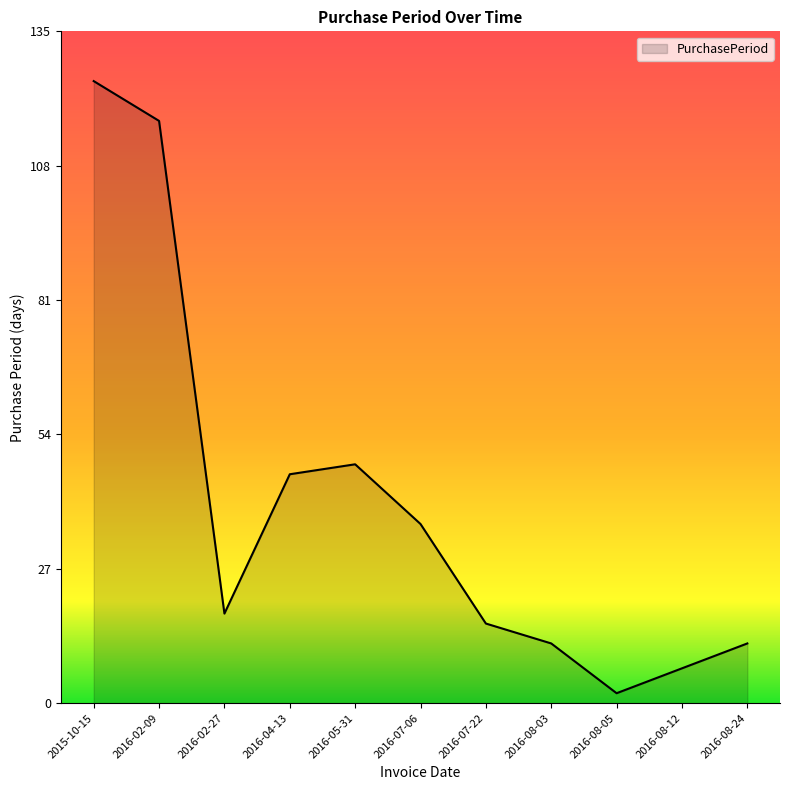

Where is the data nearest to the value 63?

2016-05-31